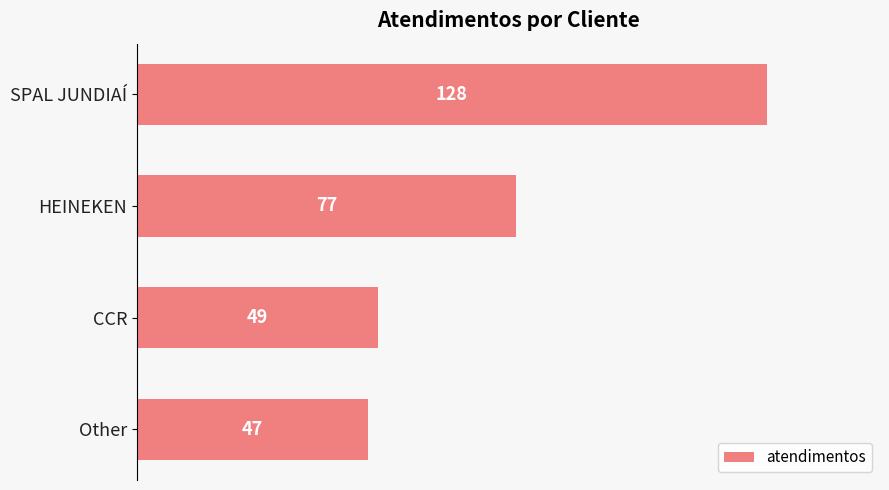

What is the maximum value shown in the chart?

128